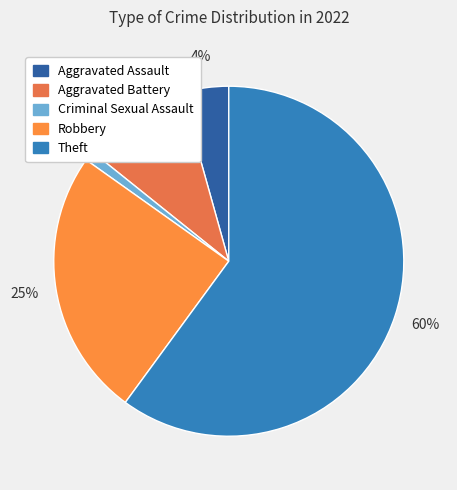

Which has a higher value, Aggravated Battery or Robbery?

Robbery